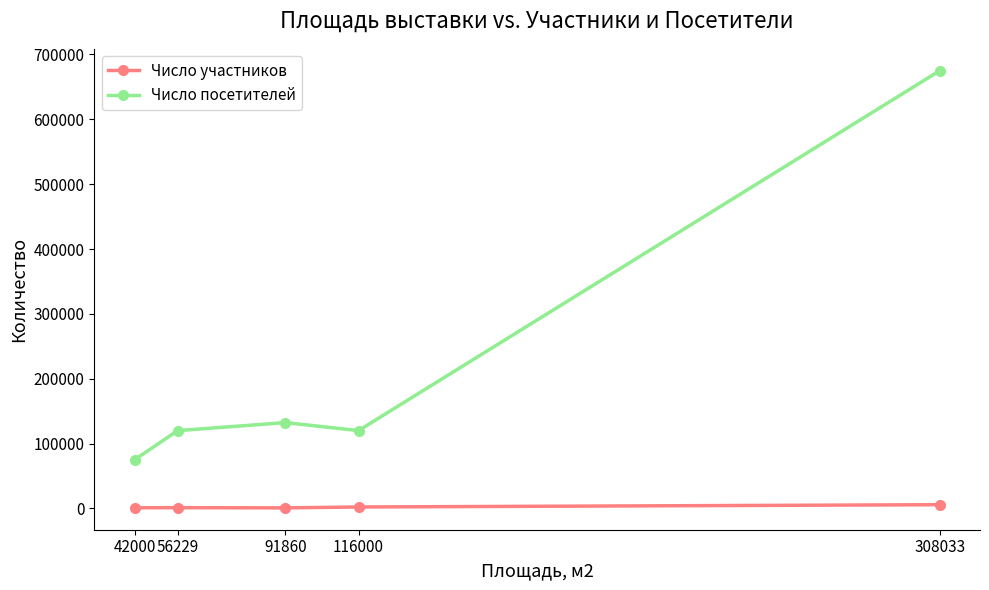

Rank the series at 308033 from highest to lowest value.

Число посетителей, Число участников